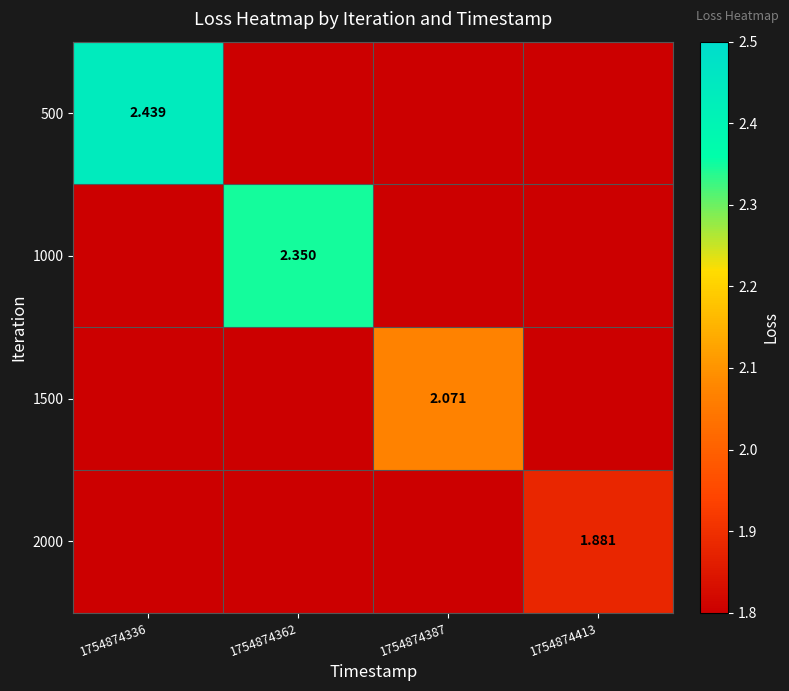

Is the value of 2000 at 1754874387 greater than the value of 500 at 1754874336?

No